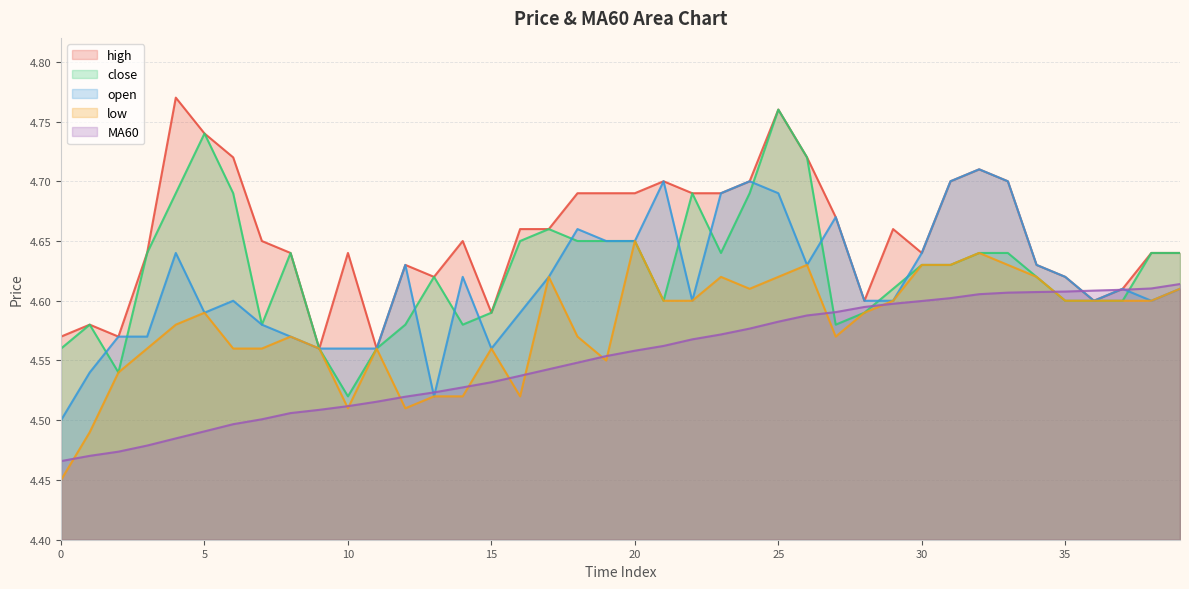

Between 2 and 9, which is larger?

2